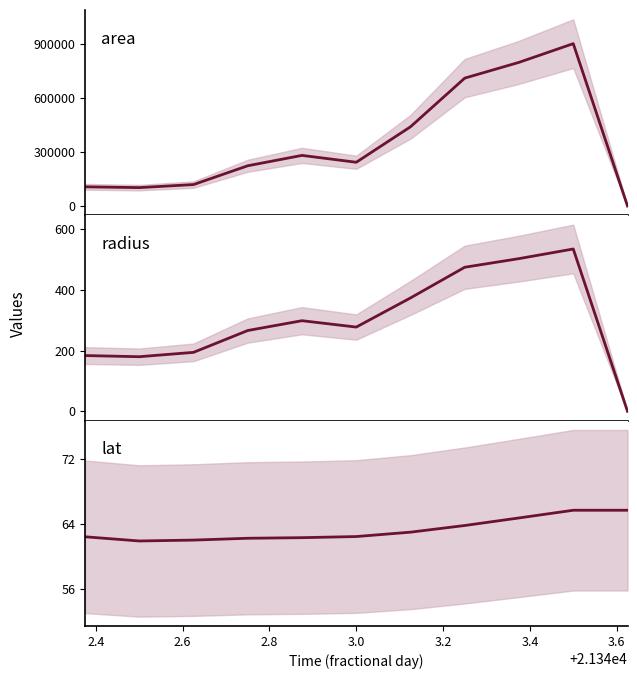

After their last crossing, which series has the higher values: lat or area?

lat